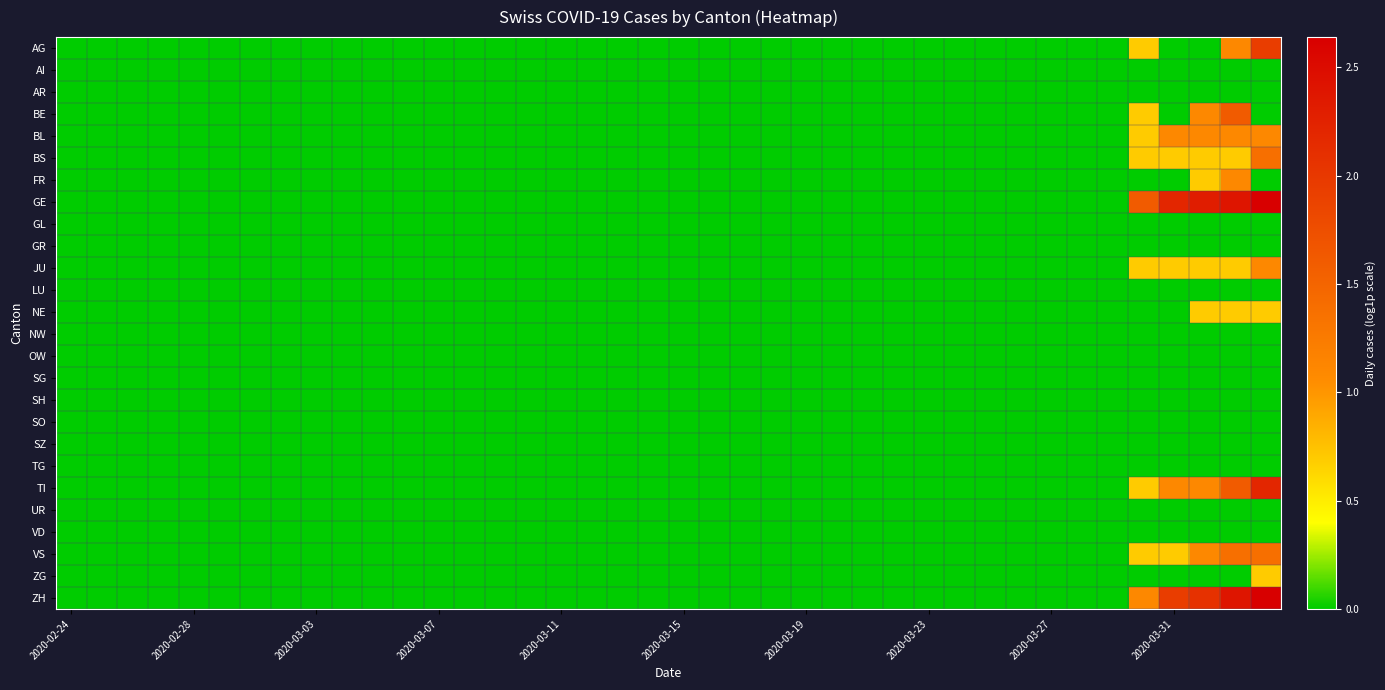

At which category does the chart reach its minimum across all series?

2020-02-24